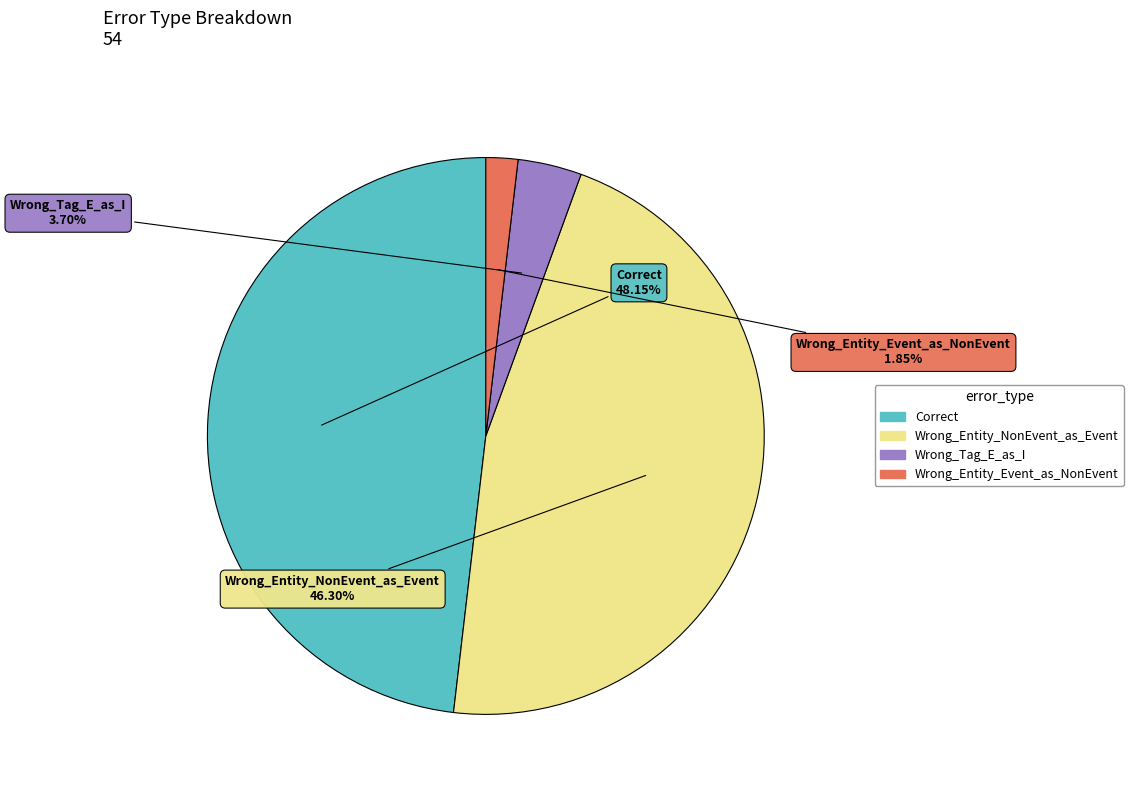

Rank the categories by value from highest to lowest.

Correct, Wrong_Entity_NonEvent_as_Event, Wrong_Tag_E_as_I, Wrong_Entity_Event_as_NonEvent